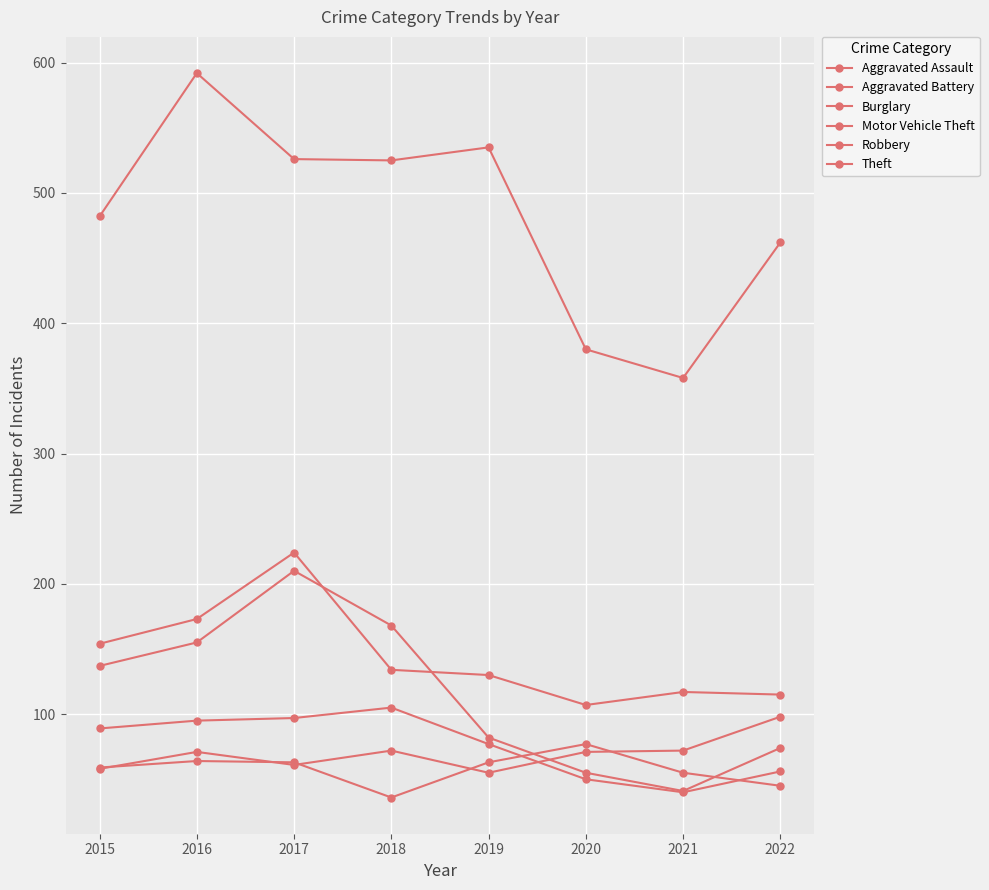

What is the value of the Burglary point at the 6th from the left?

55